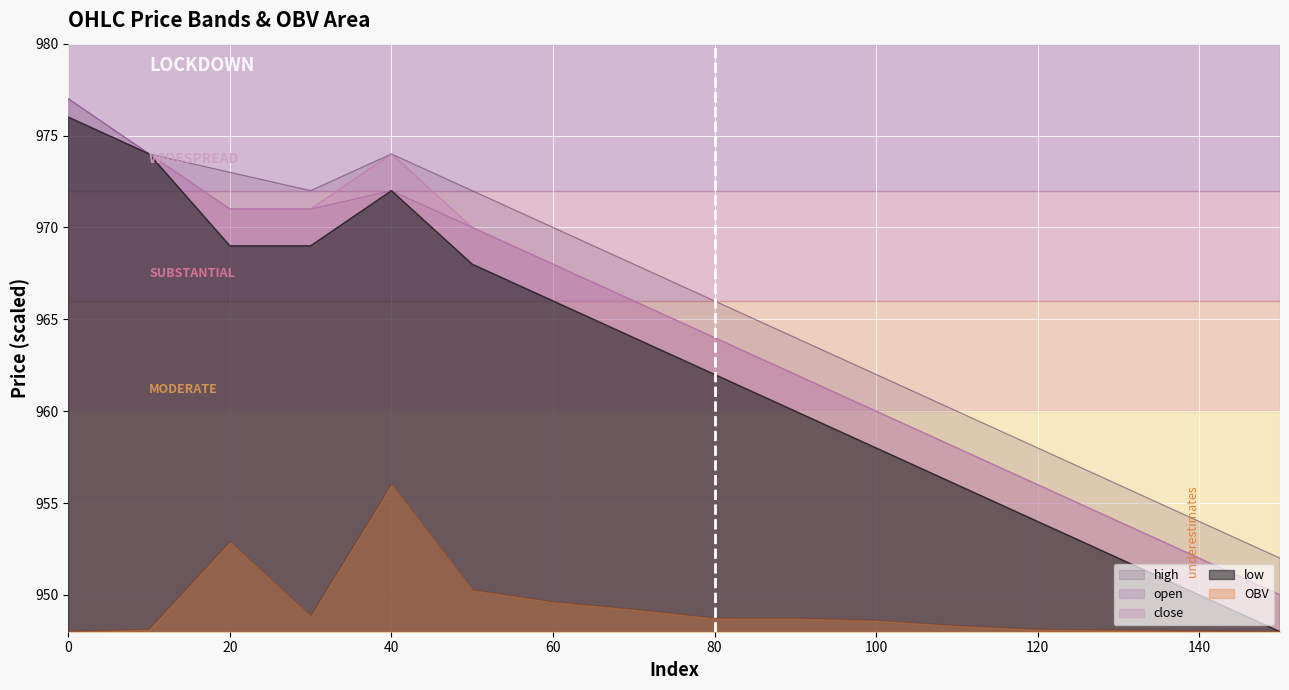

Which has a higher value, 10 or 120?

10